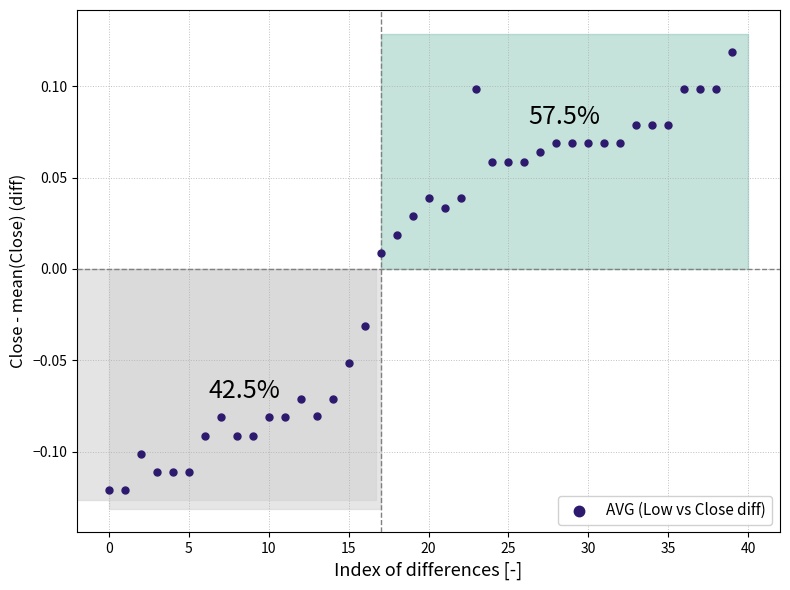

How many data points are displayed?

40